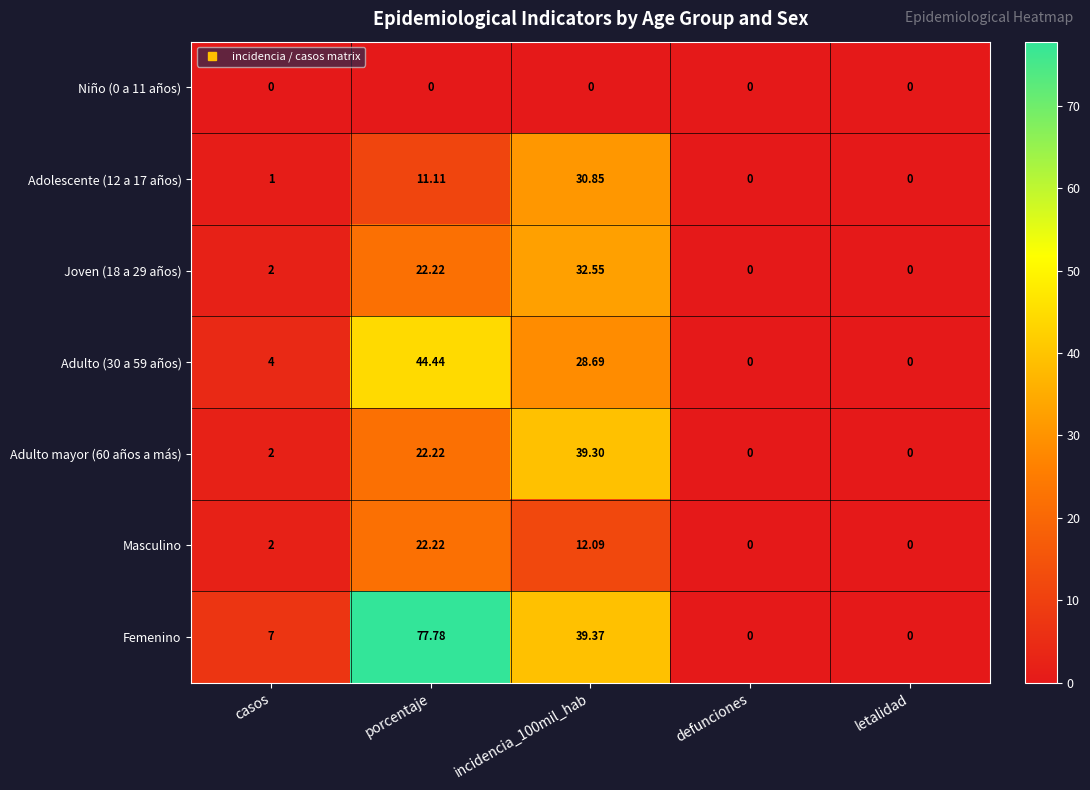

Which series has the largest range (max minus min)?

Femenino